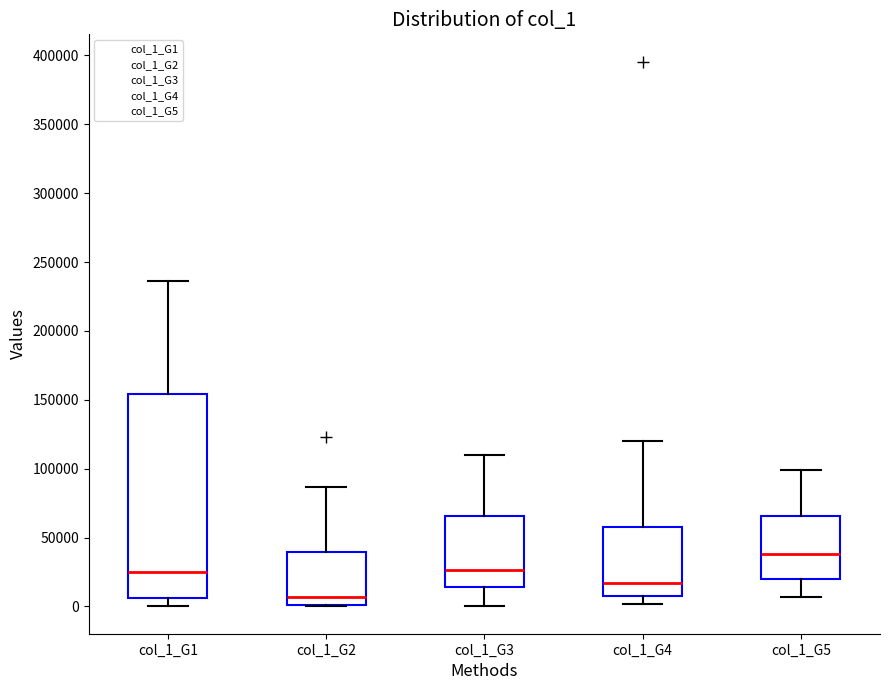

Which box has the highest median line?

col_1_G5